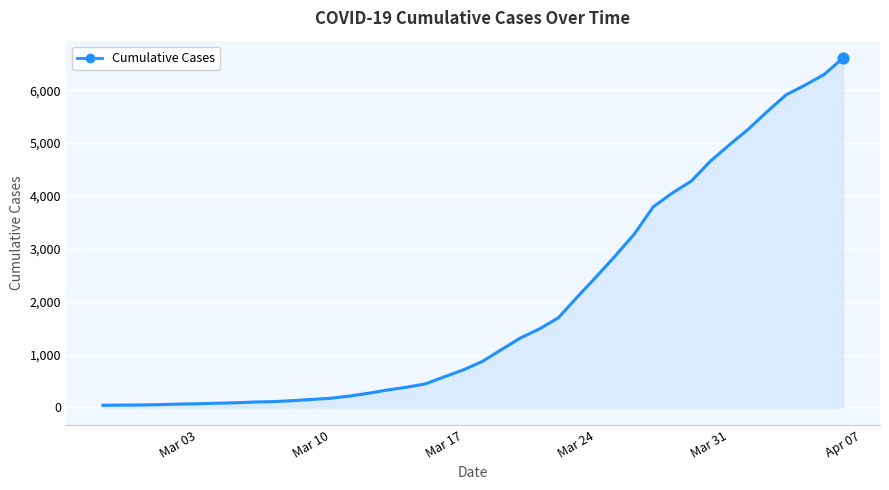

What is the difference between the maximum and minimum values?

6564